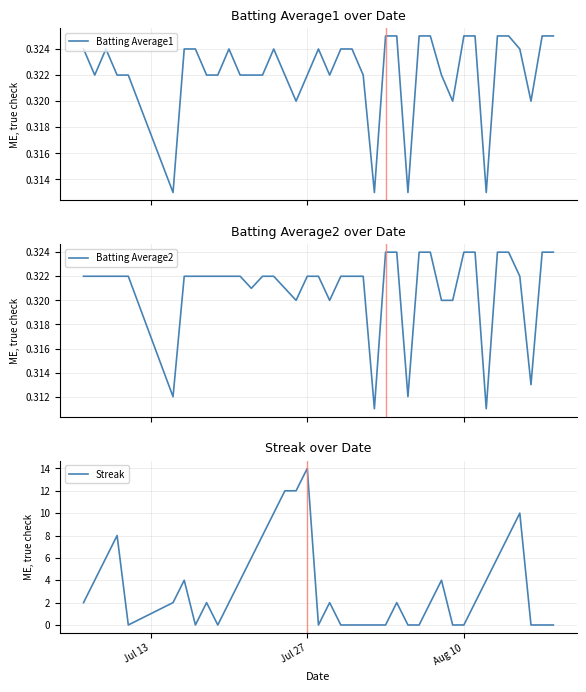

How many data points does each series have?

40